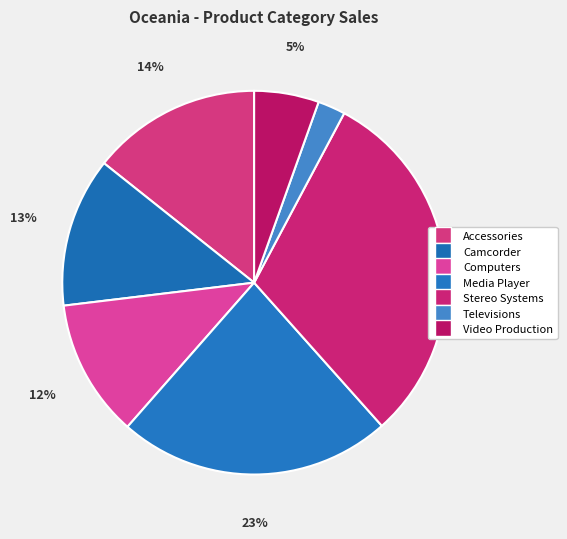

True or false: Camcorder accounts for 20% of the total.

False